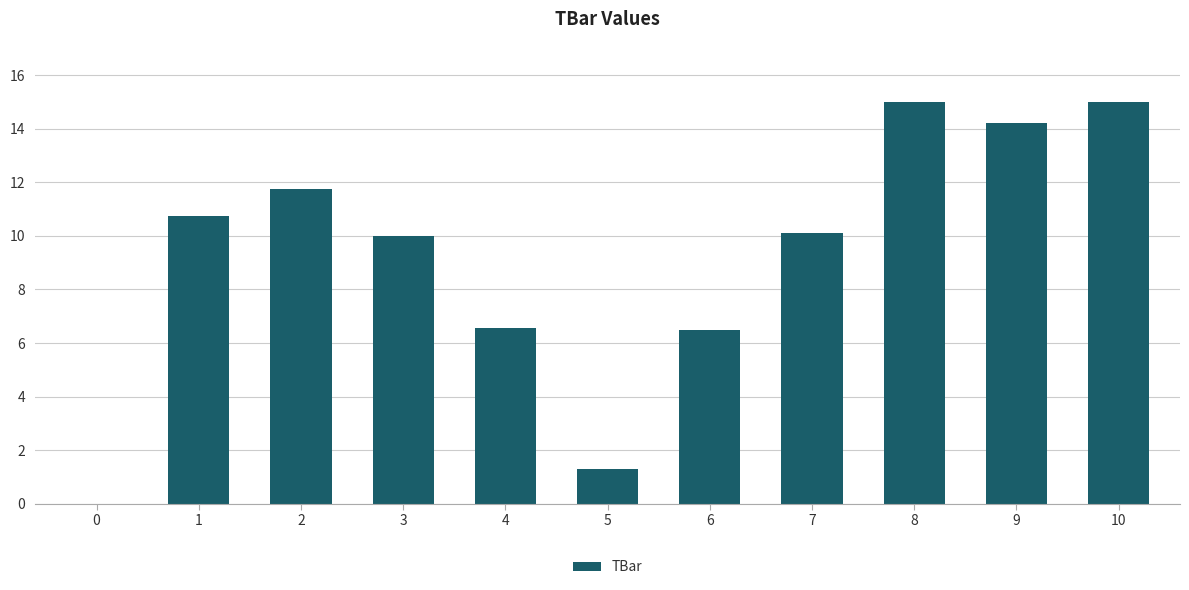

What is the change in value from 1 to 3?

-0.7